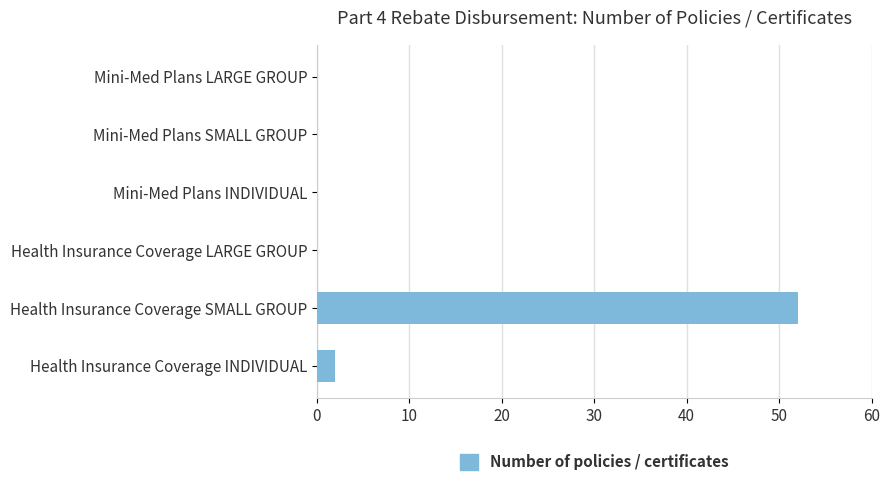

The chart shows a value of 0 at Mini-Med Plans SMALL GROUP. True or false?

True